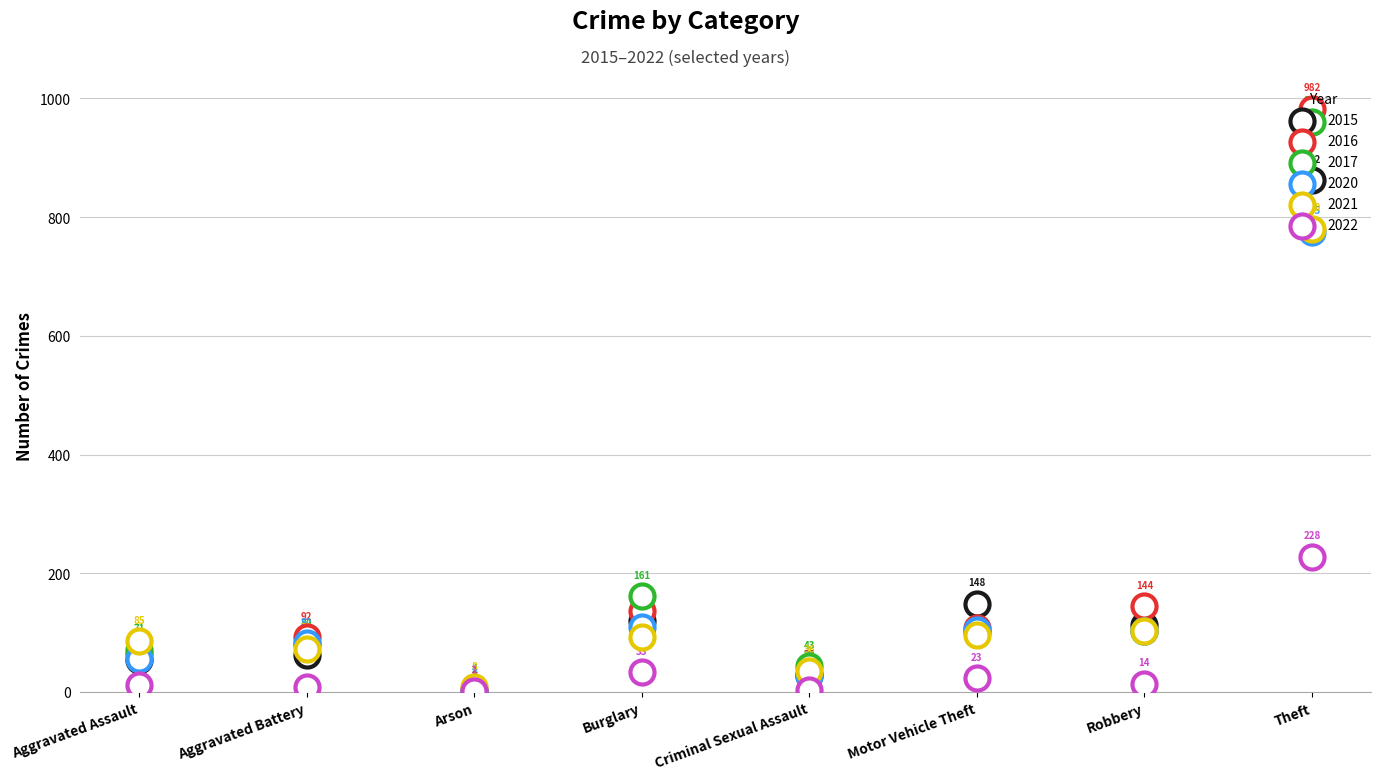

At which category is the sum across all series the highest?

Theft